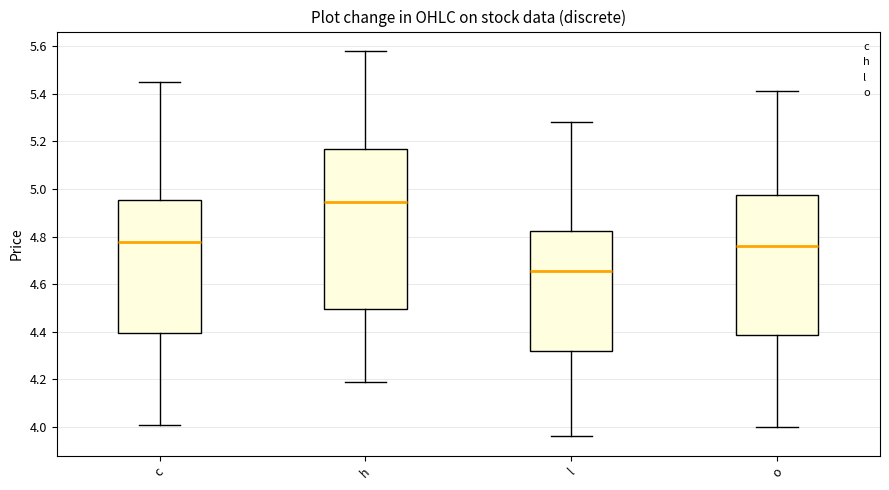

Where does the upper whisker of the box for o end on the y-axis? The values are not printed on the chart, so give them approximately, as read against the axis.

5.42